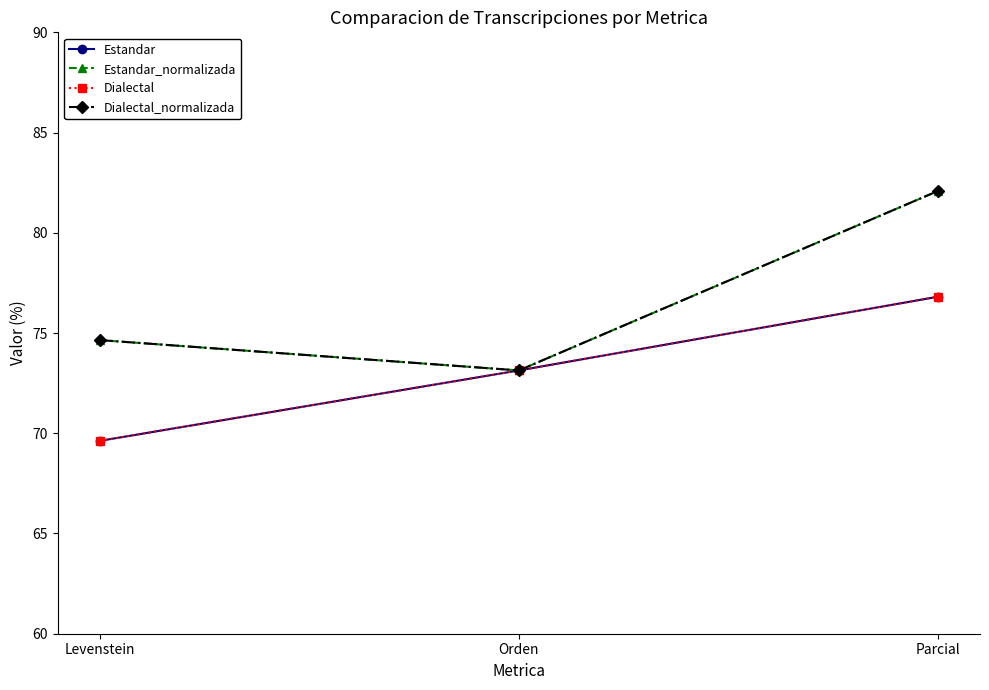

Rank the categories by Dialectal_normalizada value from highest to lowest.

Parcial, Levenstein, Orden